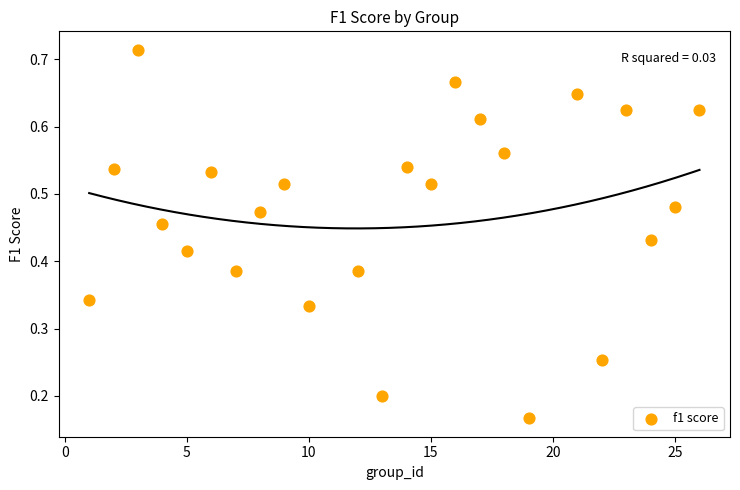

What is the range of X values (max minus min)?

25.0